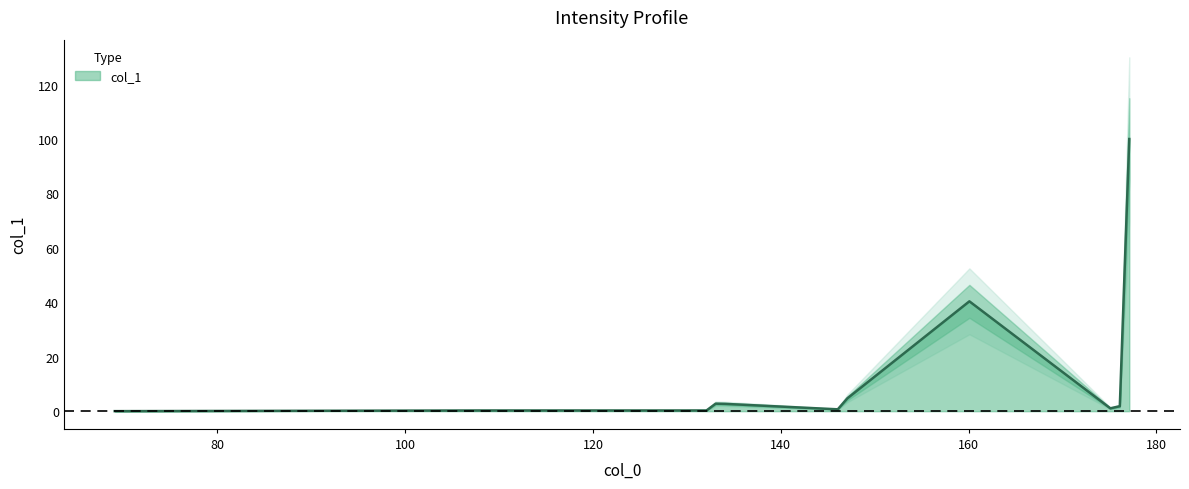

What is the difference between the maximum and minimum values?

100.0